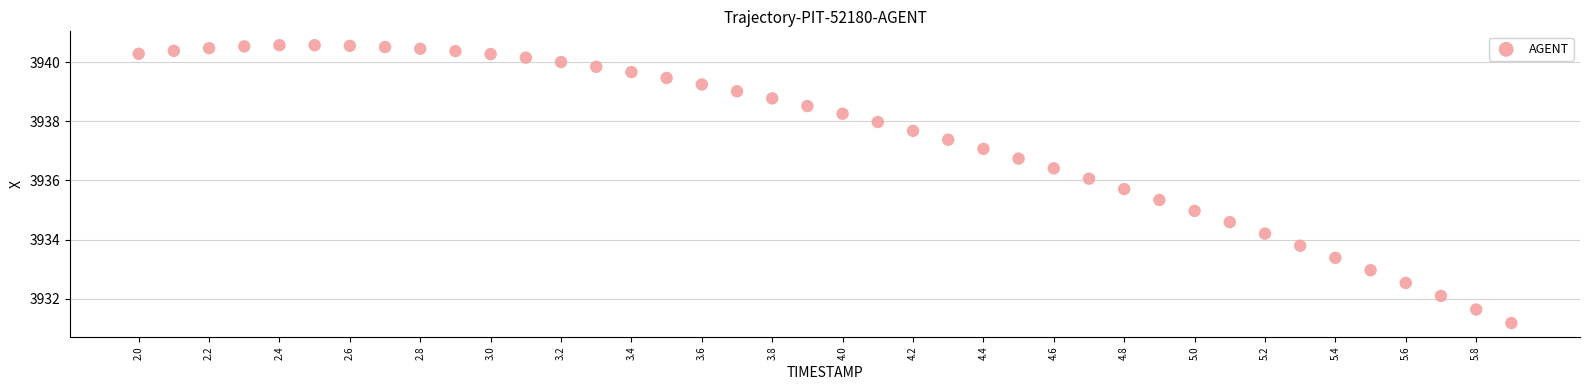

What is the range of Y values (max minus min)?

9.4